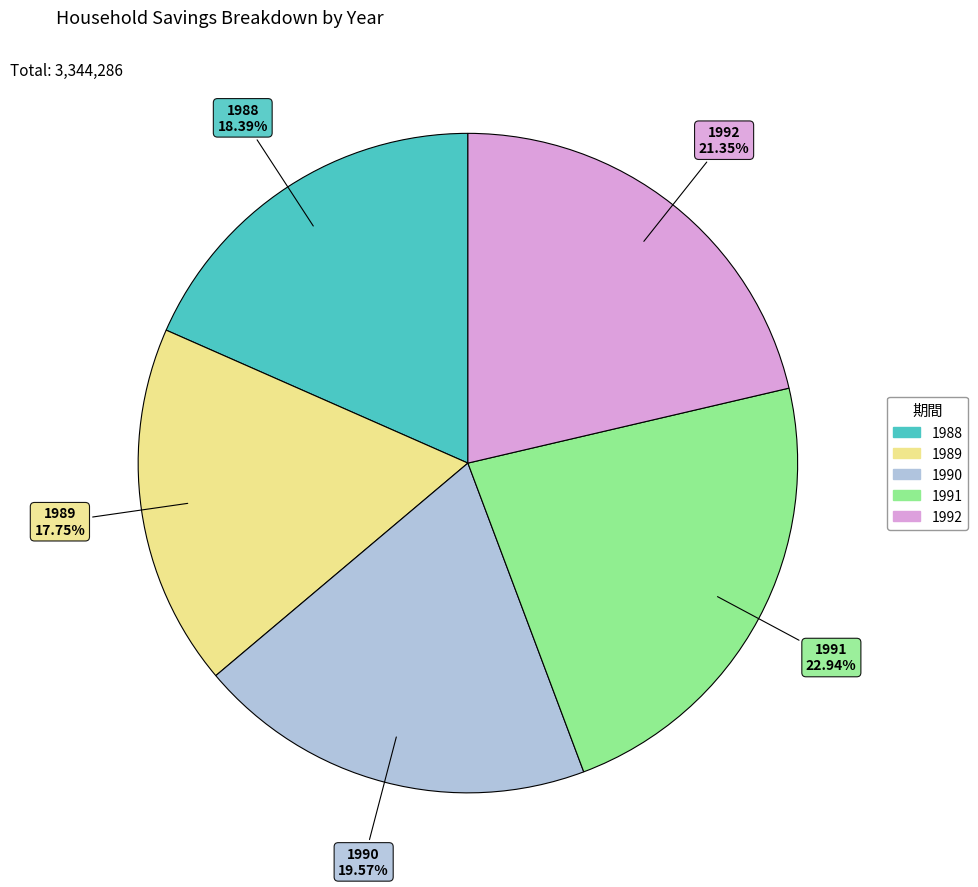

Which slice is the smallest?

1989